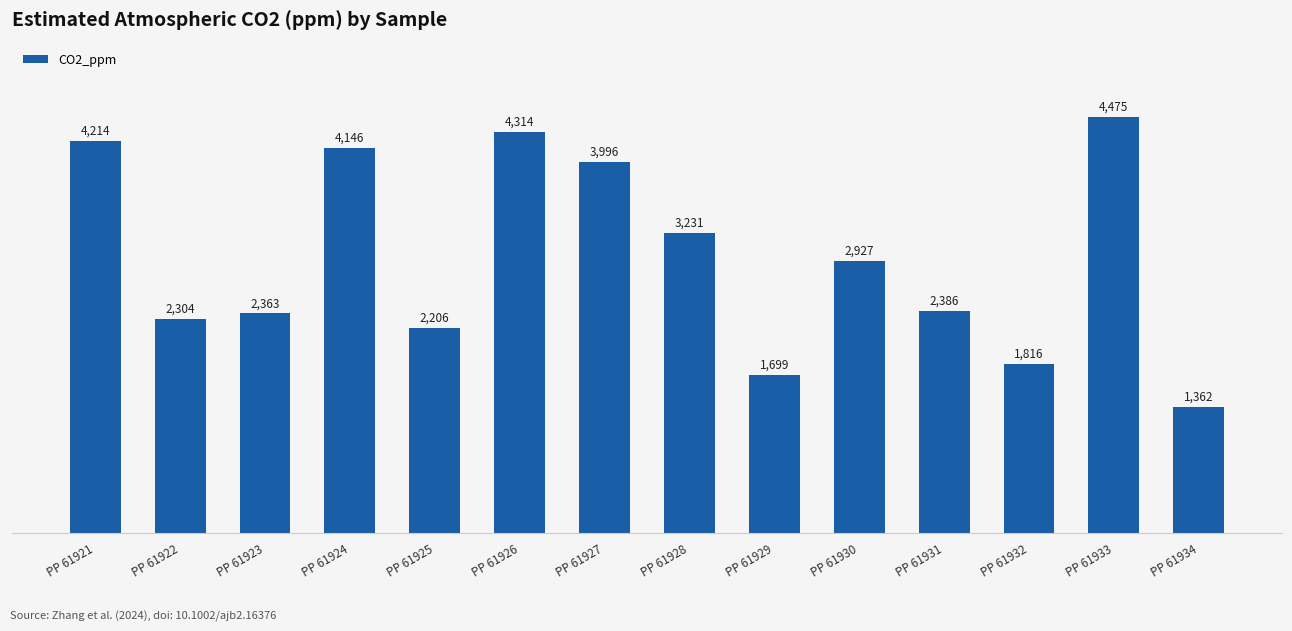

Count the number of categories in the chart.

14